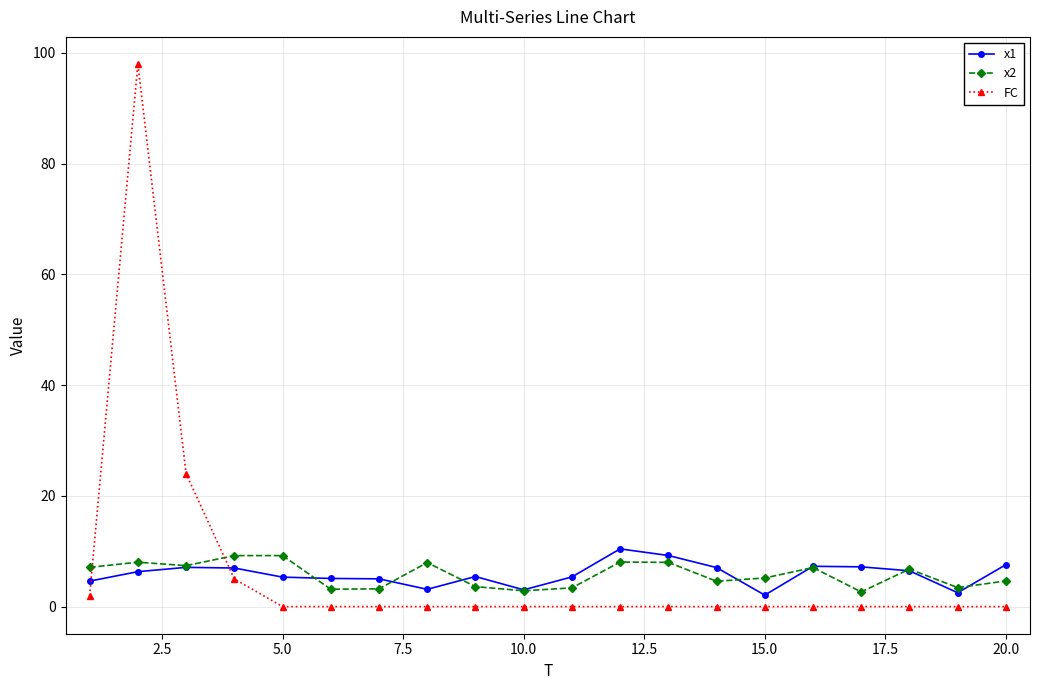

True or false: x2 has more than 1 interior local peaks.

True